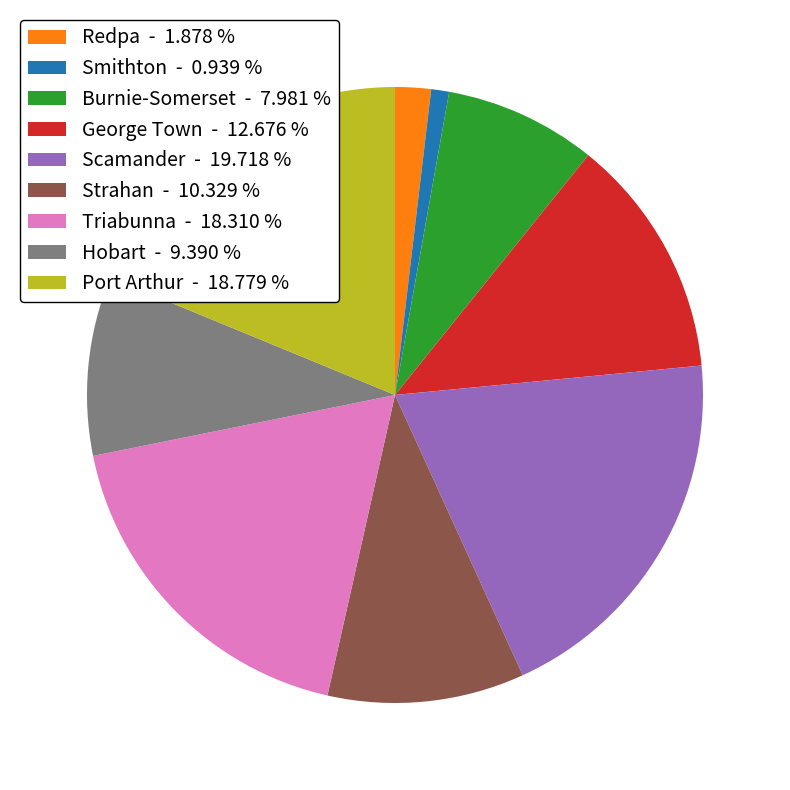

Is Strahan - 10.329 % the majority of the pie?

No